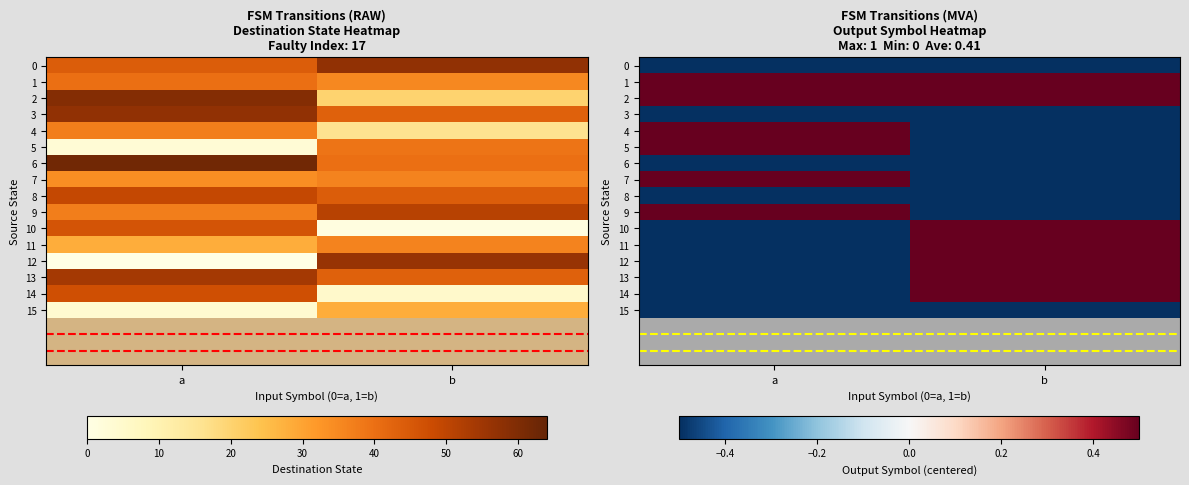

Is the value of 2 at b greater than the value of 10 at a?

Yes